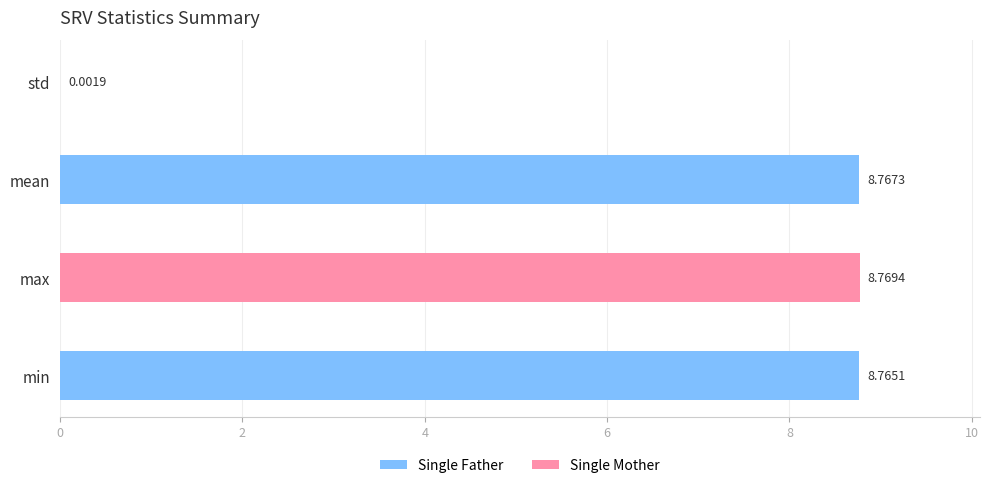

How many distinct data groups are displayed?

1